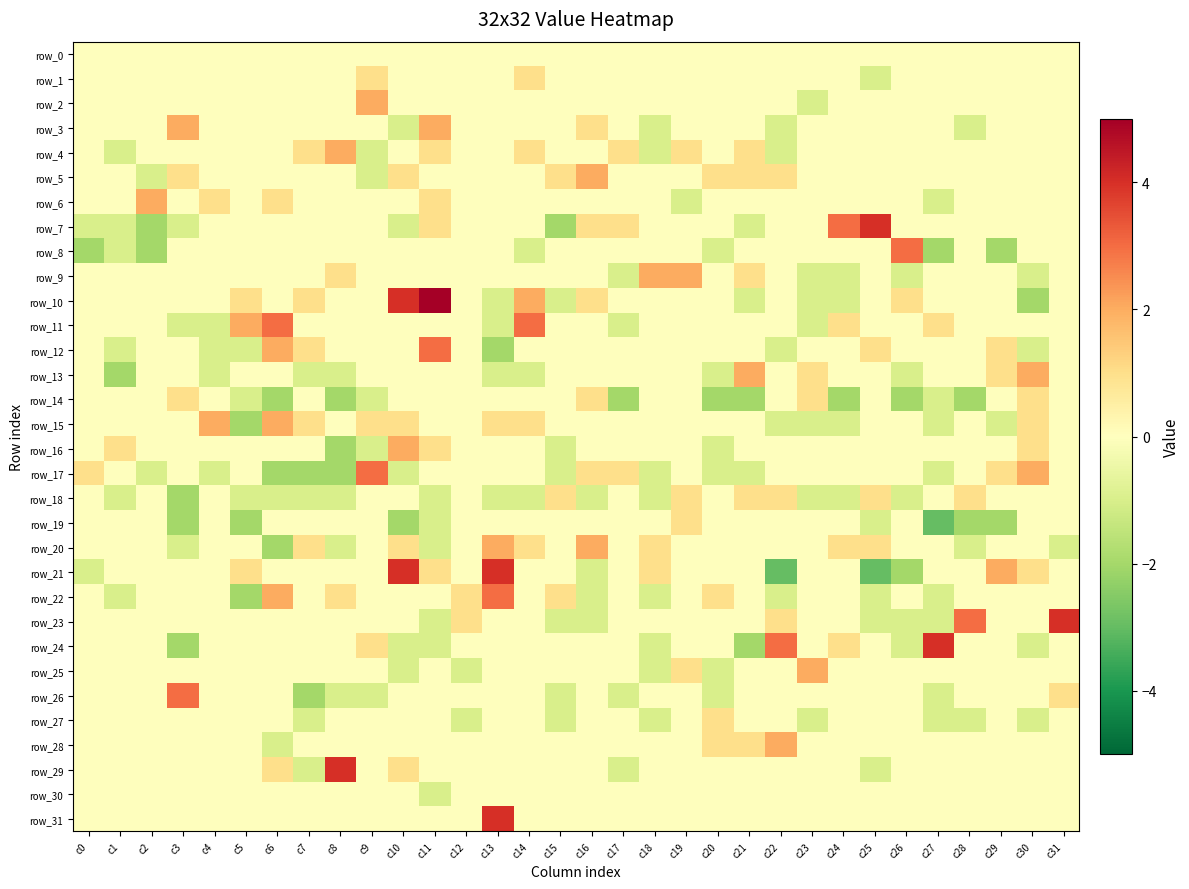

Which label corresponds to the smallest value in the chart?

c27